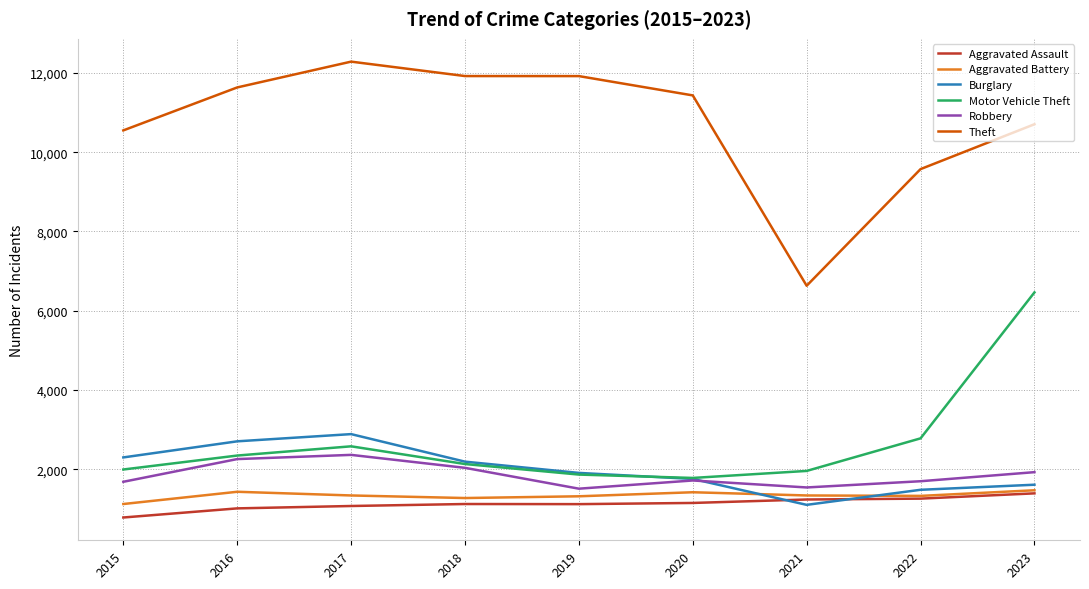

Between 2017 and 2023, which series saw the biggest shift?

Motor Vehicle Theft